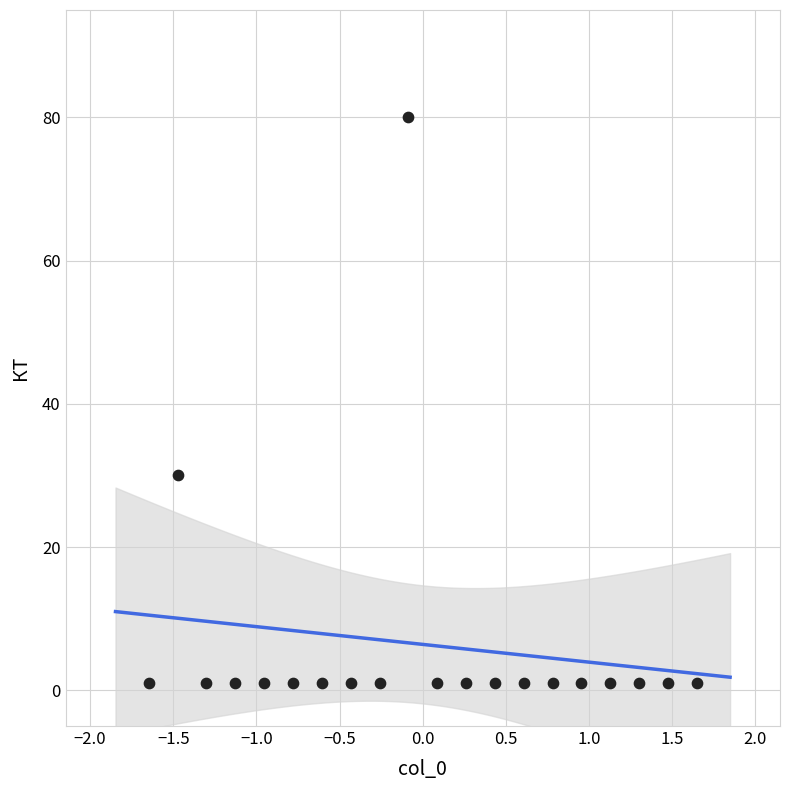

What is the range of Y values (max minus min)?

79